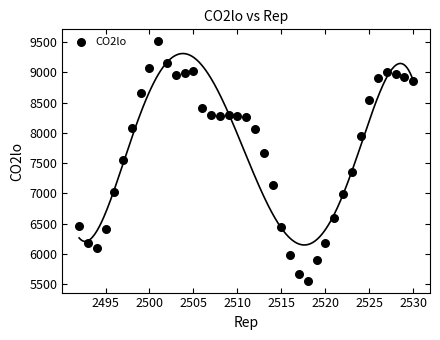

What is the range of X values (max minus min)?

38.0